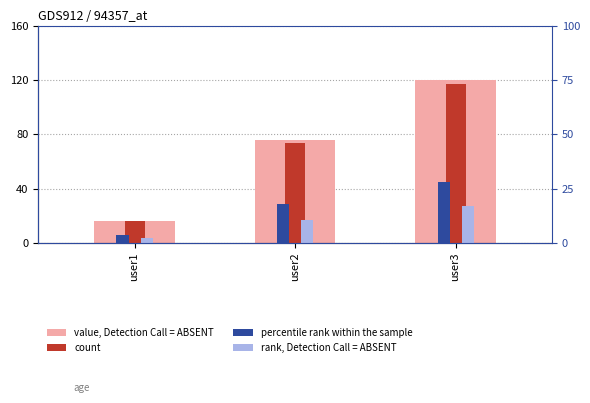

The value of count at user3 is 46.1. True or false?

False